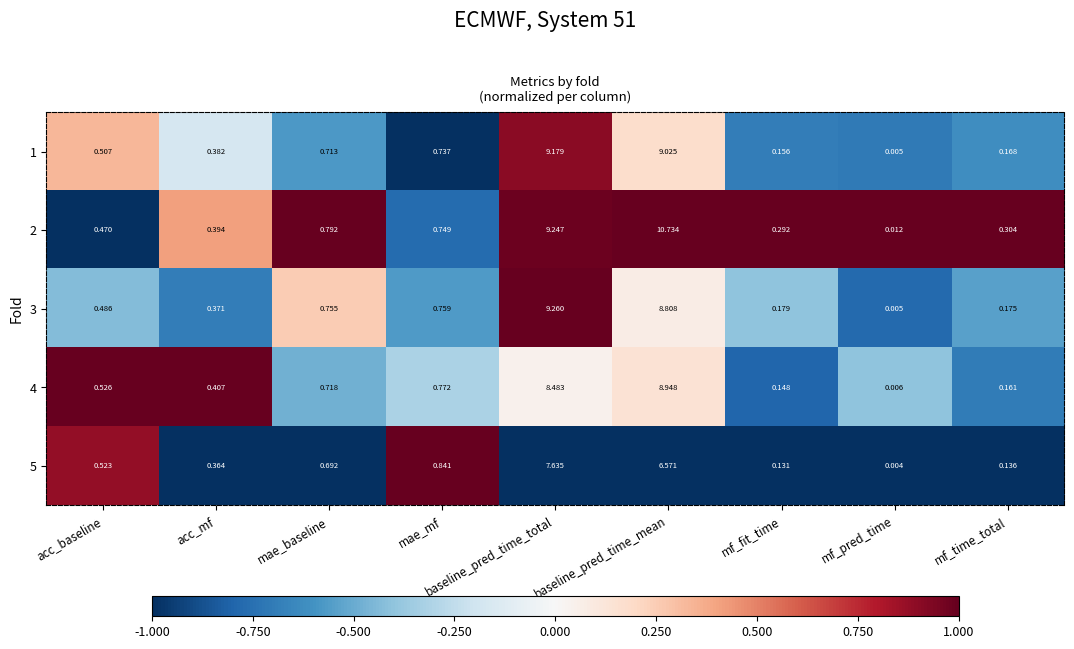

At which category is the sum across all series the highest?

baseline_pred_time_mean